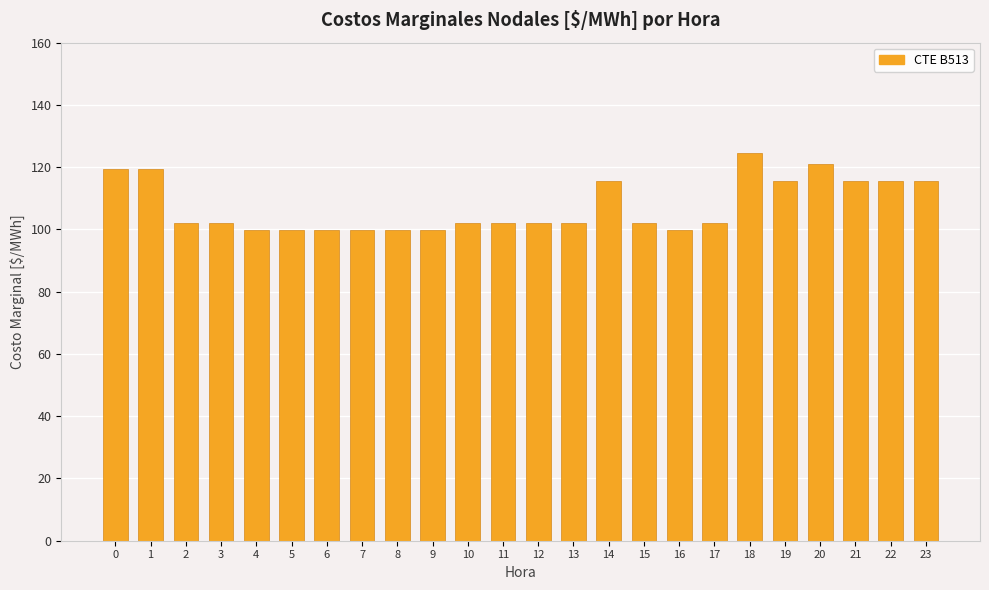

Count the number of categories in the chart.

24